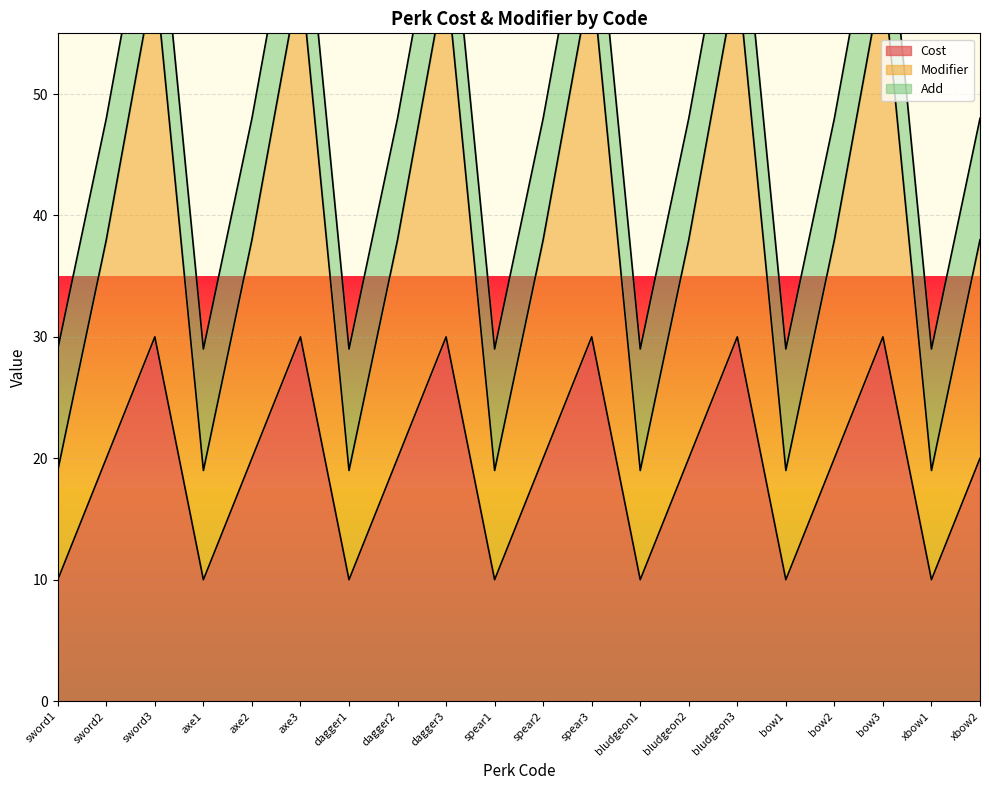

How many values in the Modifier series are below 38?

7